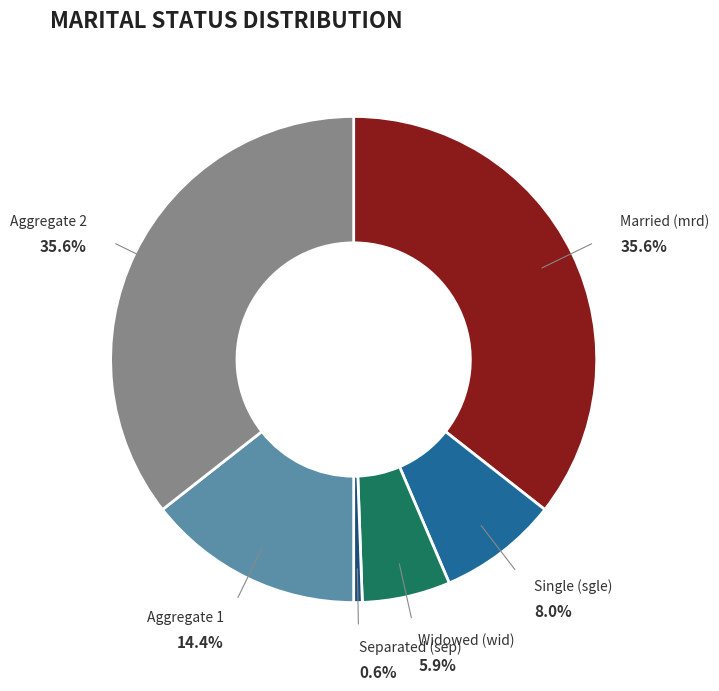

Is there a majority slice in this chart?

No